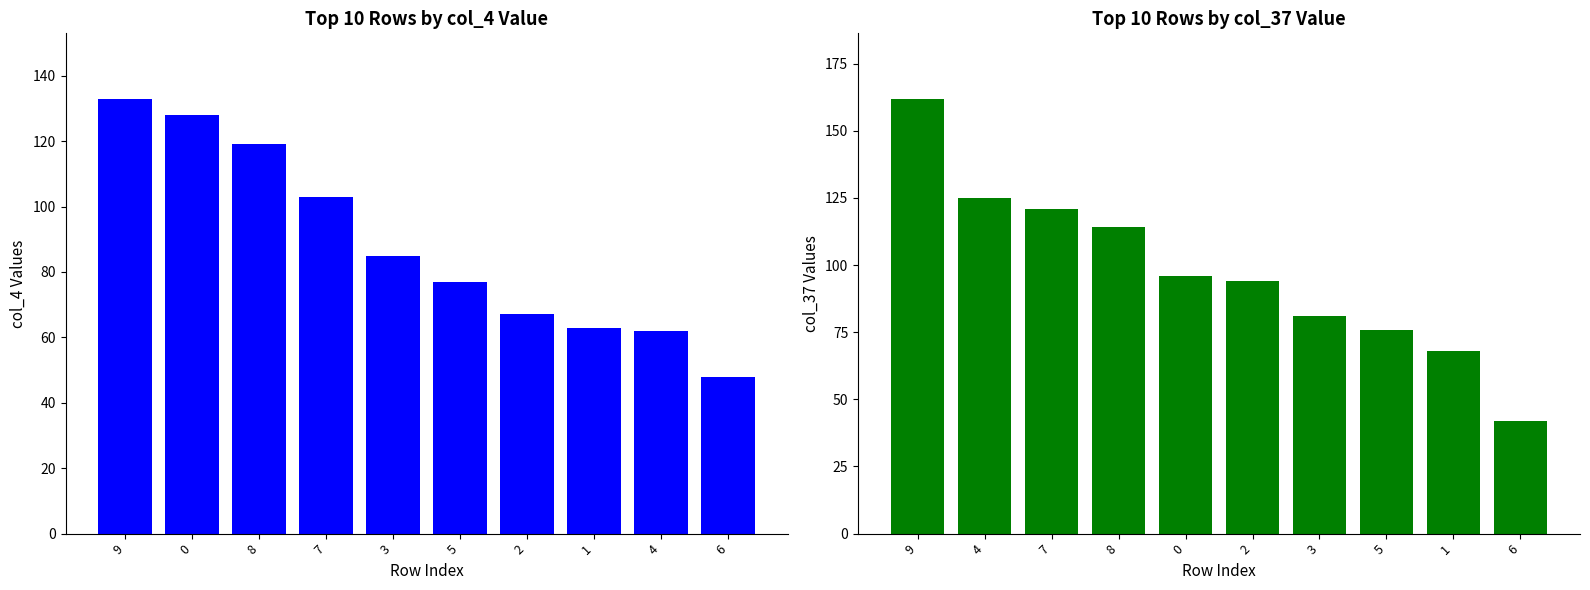

Which series changed the most between 2 and 1?

col_37